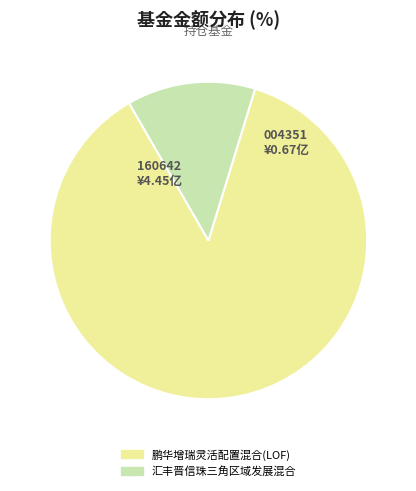

How many slices are in this pie chart?

2